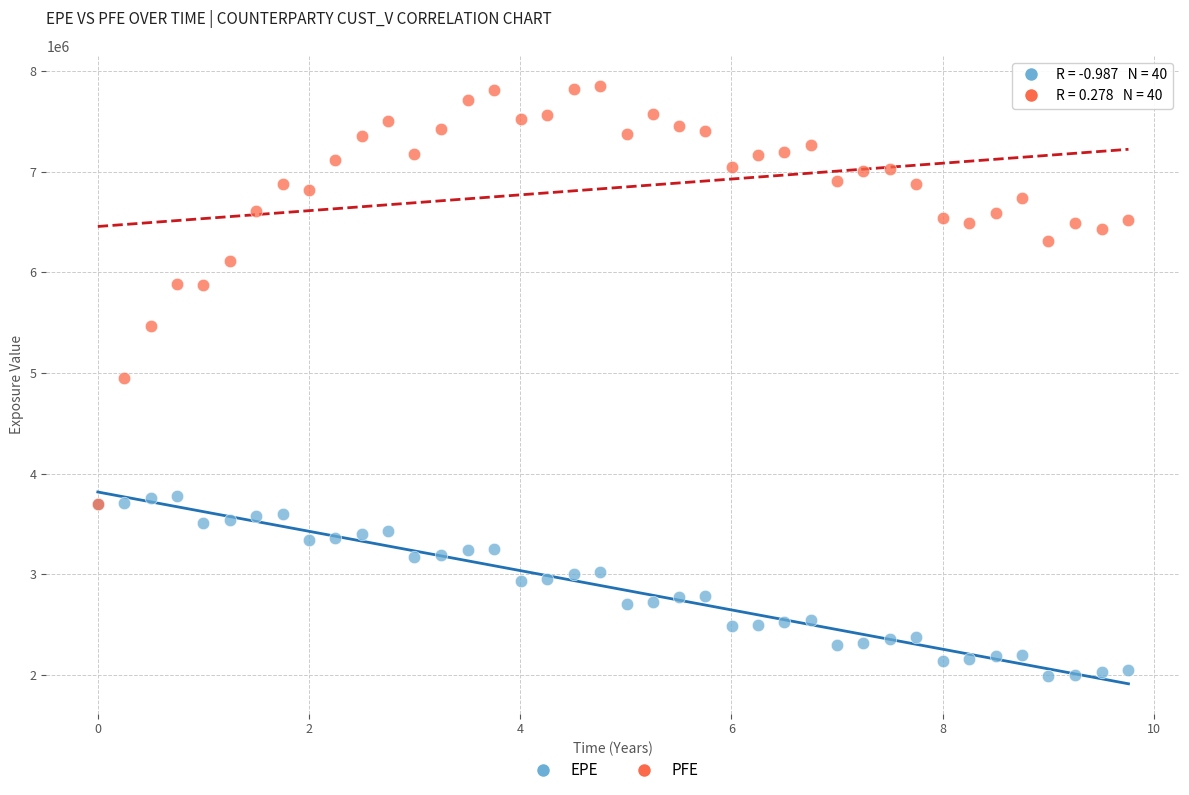

Which series contains the lowest Y value?

EPE